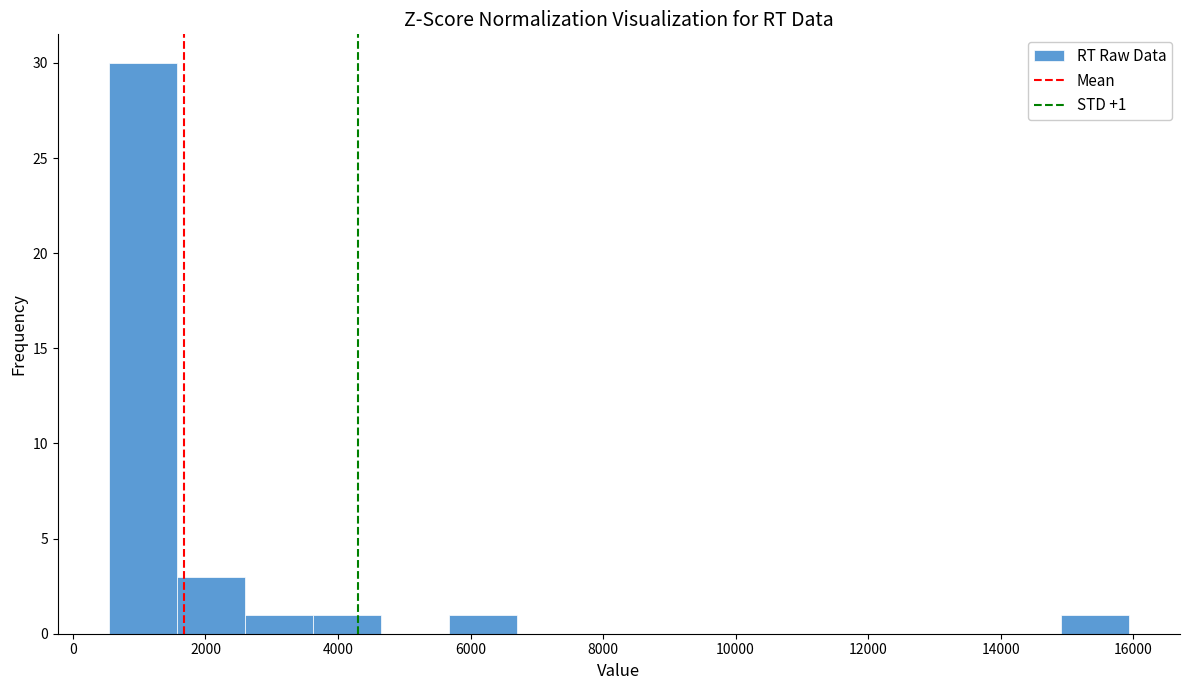

Over which range of the x-axis is the bar tallest?

600 to 1600